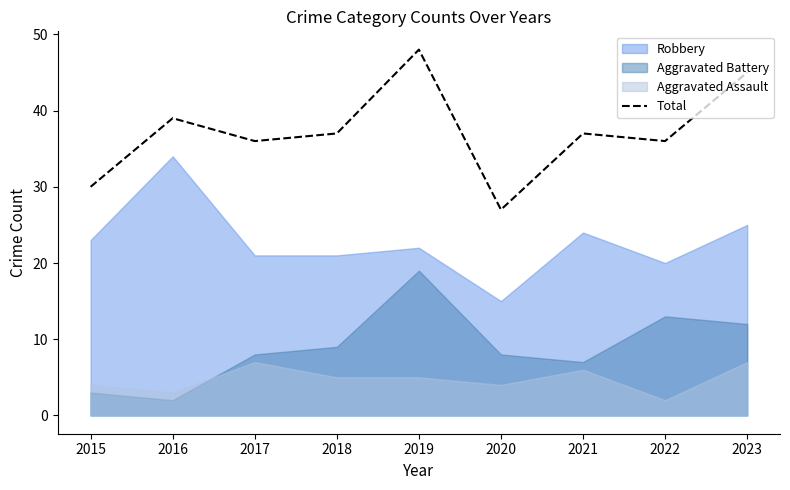

At which label does Total reach its peak?

2019